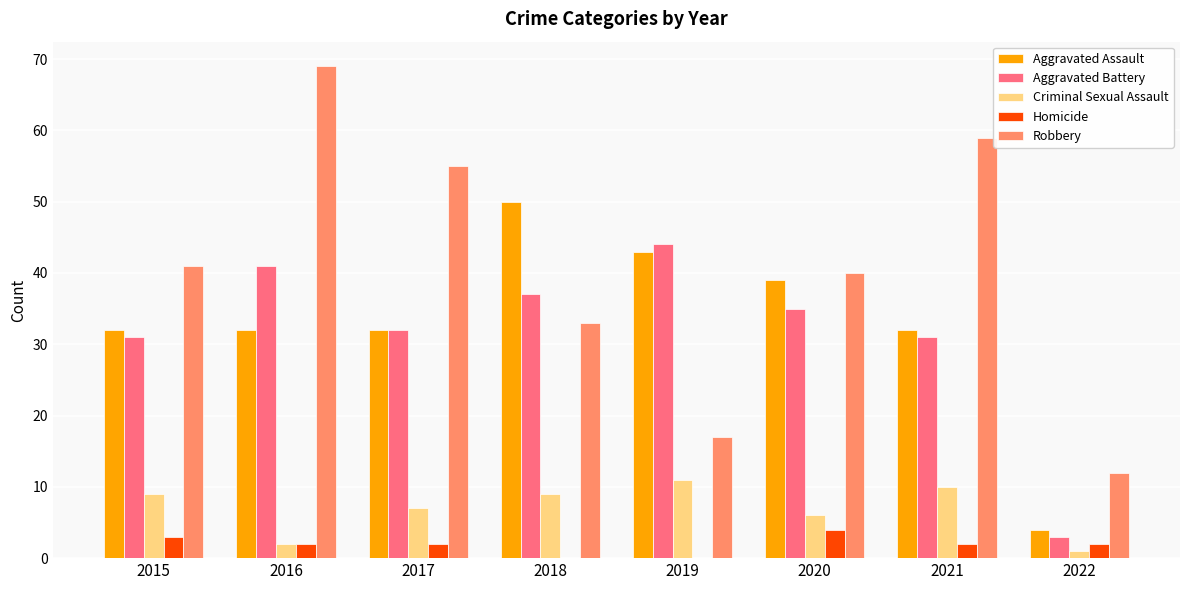

Which series has the largest total across all categories?

Robbery